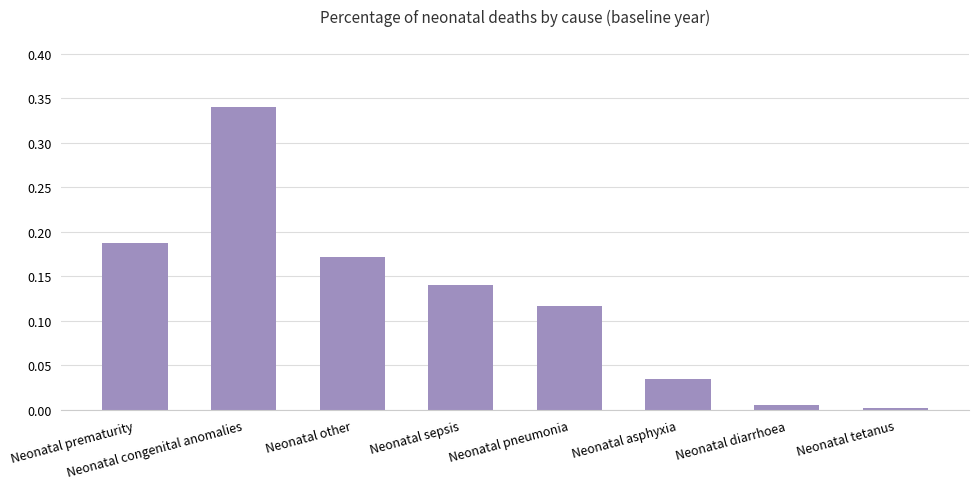

What is the change in value from Neonatal congenital anomalies to Neonatal diarrhoea?

-0.3